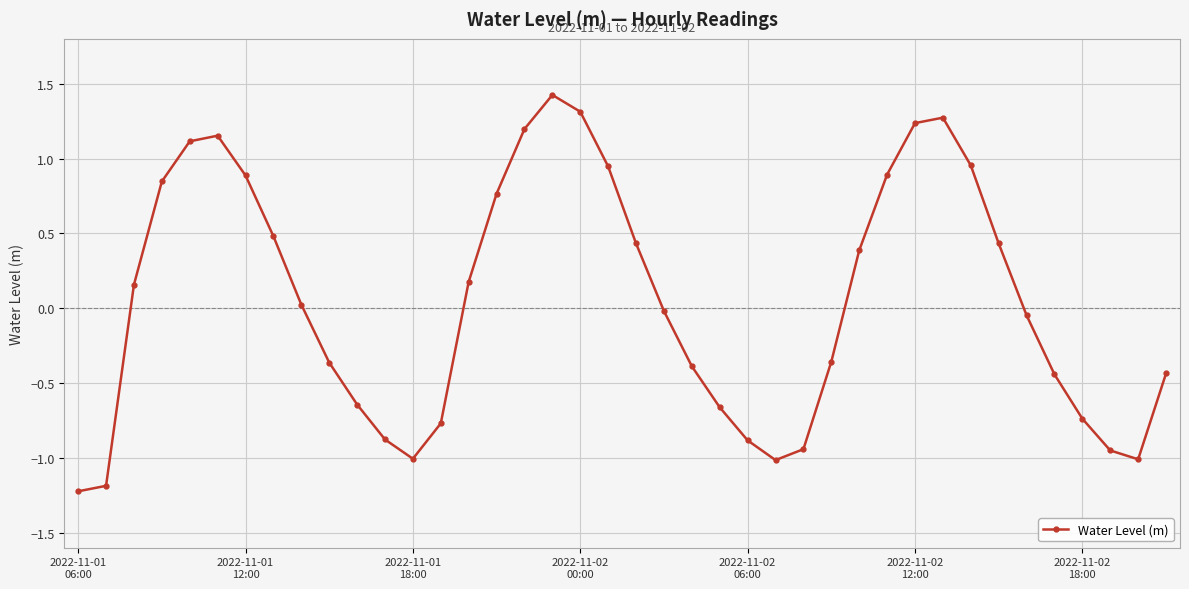

True or false: there are more than 1 points higher than both neighbors.

True